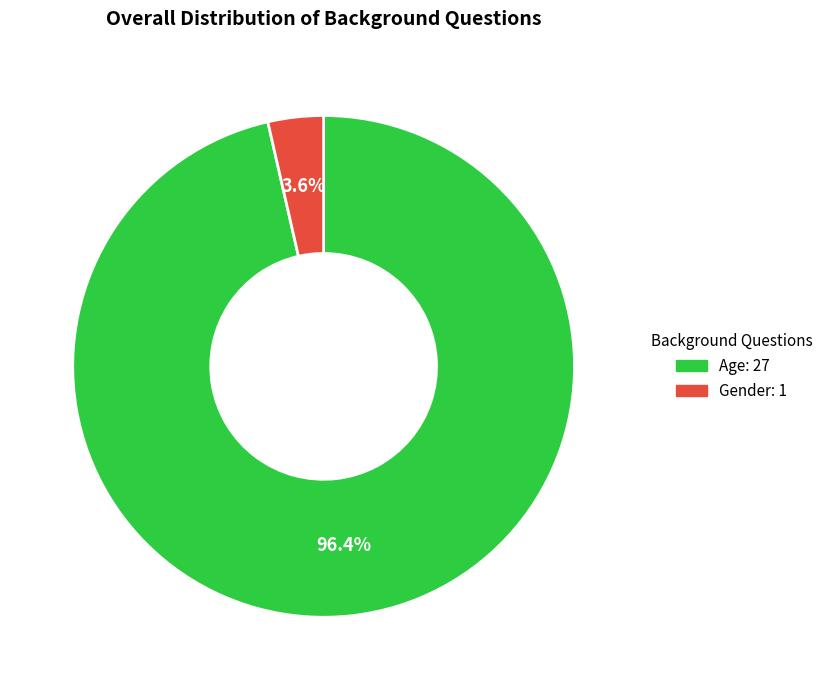

What percentage is NOT represented by Gender?

96.4%